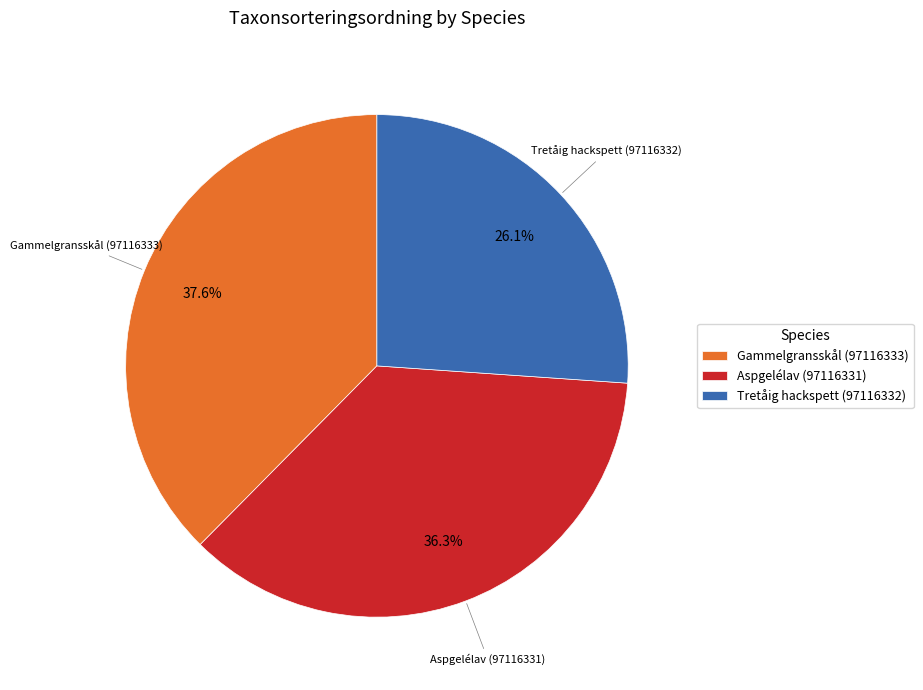

To the nearest percent, what portion does Tretåig hackspett (97116332) represent?

26%